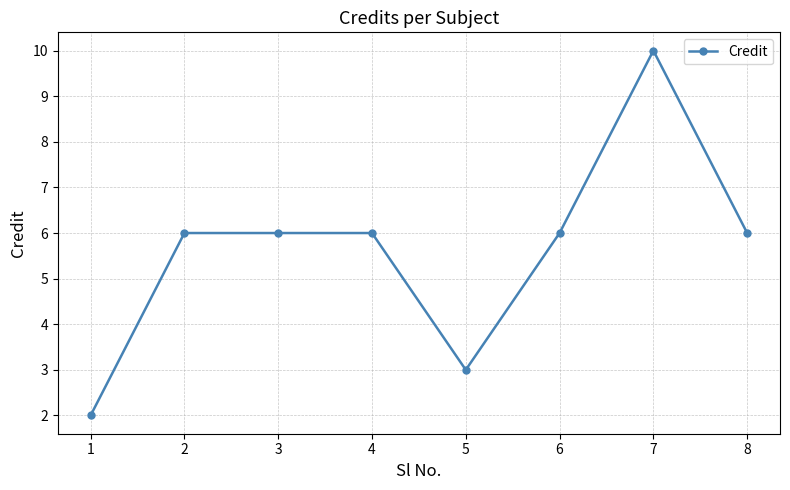

True or false: the data has more than 0 interior local peaks.

True